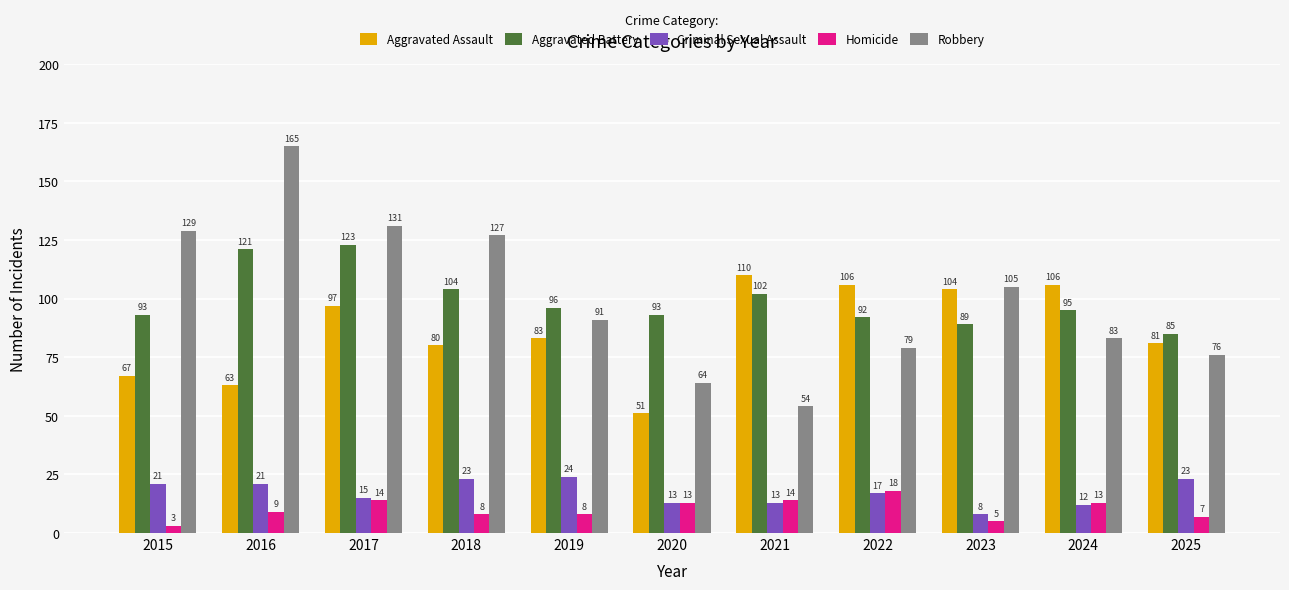

How many series are shown in this chart?

5